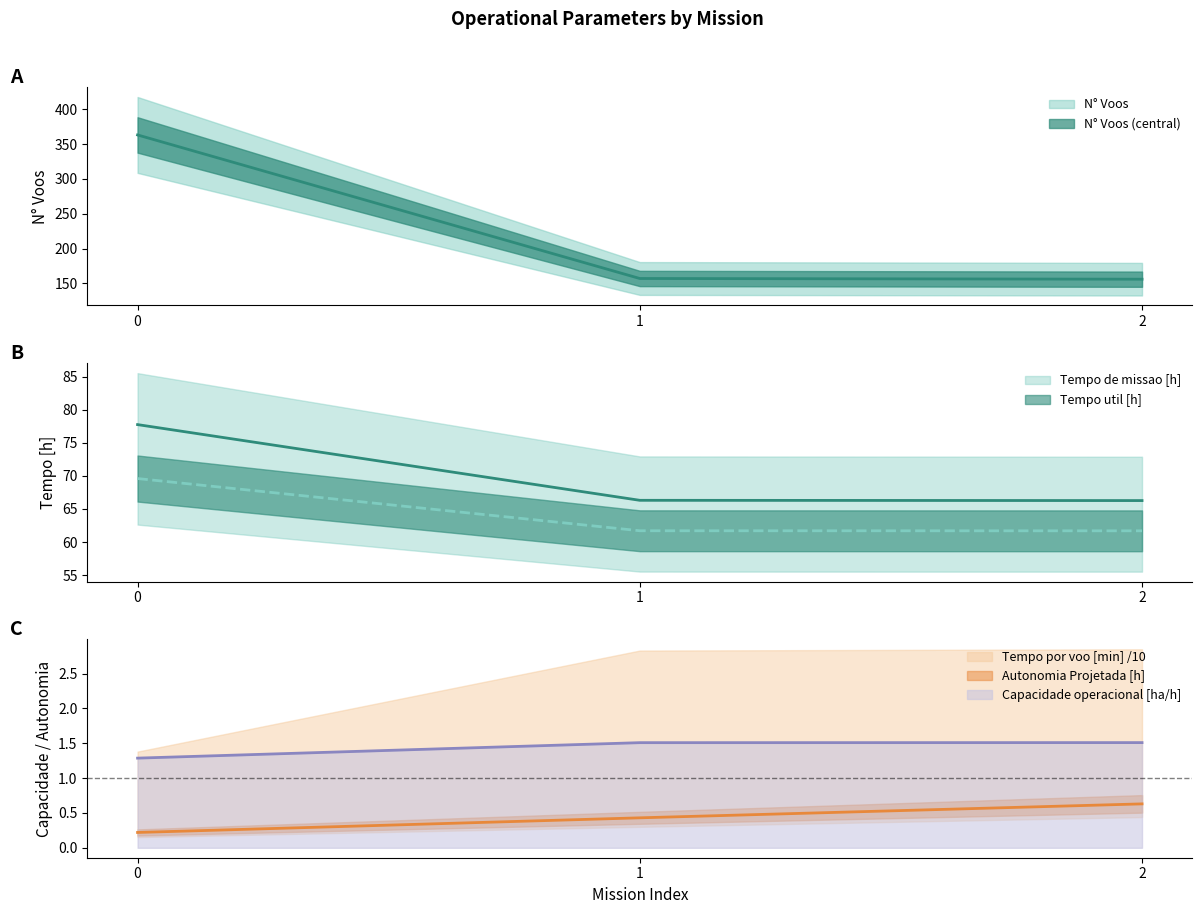

The value of Tempo por voo [min] at 2 is 156.0. True or false?

True